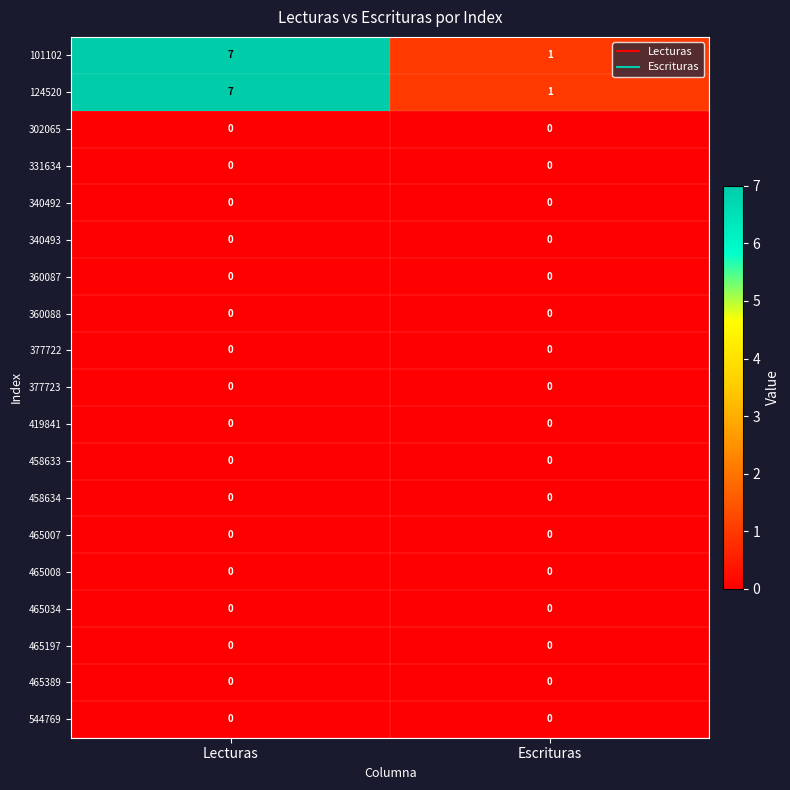

What is the total value across all series at Lecturas?

14